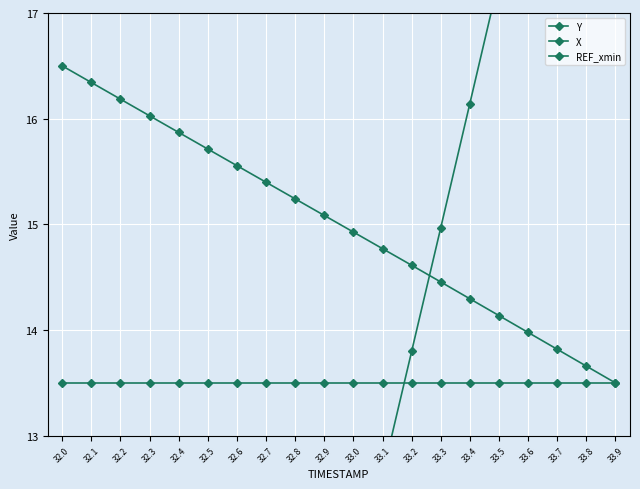

List the series in order of their overall mean, lowest first.

X, REF_xmin, Y